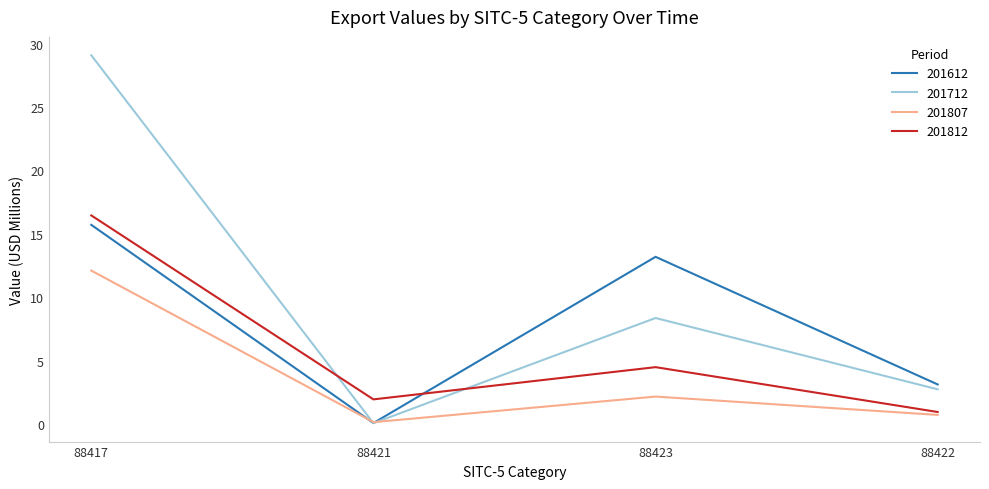

What is the maximum value for 201612?

15.7